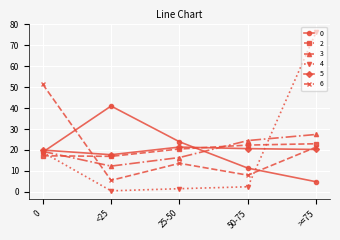

What is the label of the 5th point from the left?

>=75